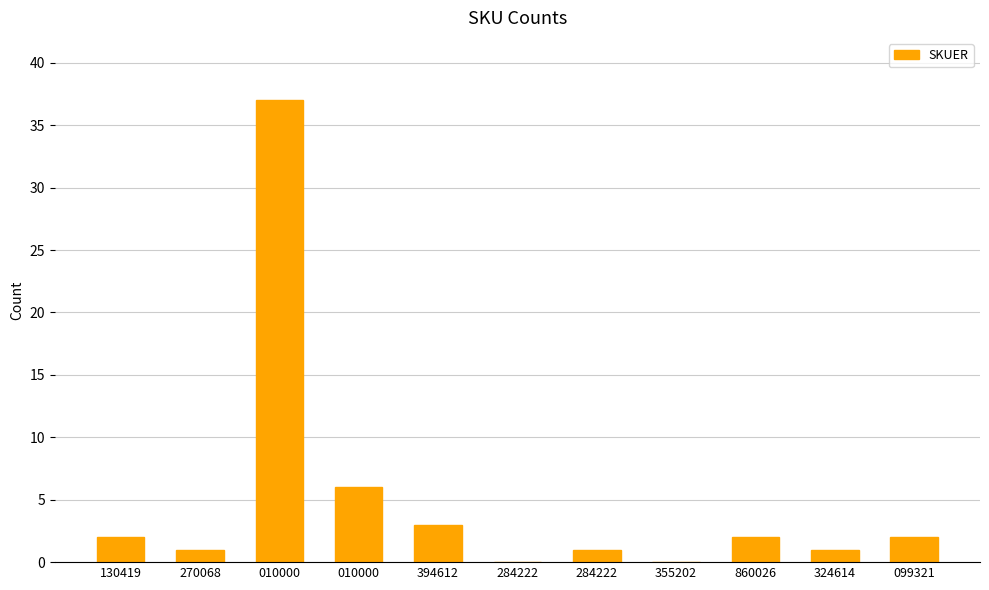

Count the number of categories in the chart.

11